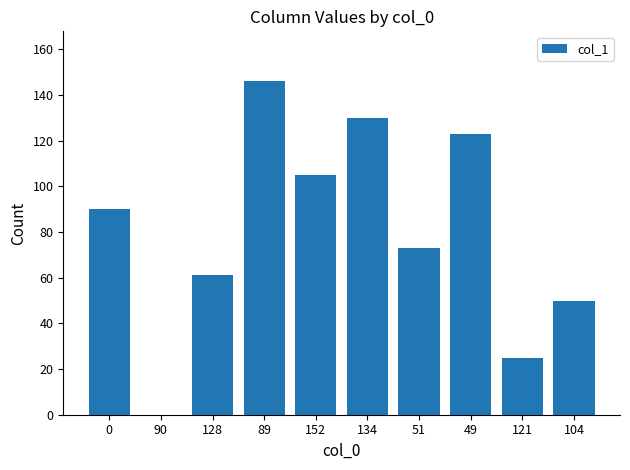

What is the maximum value shown in the chart?

146